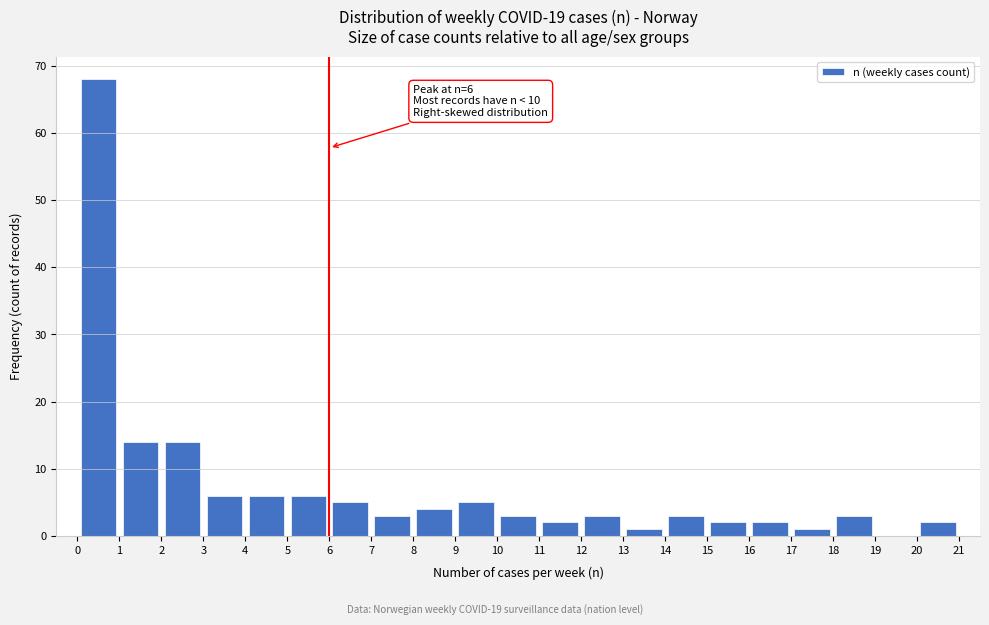

Over which range of the x-axis is the bar tallest?

0 to 1